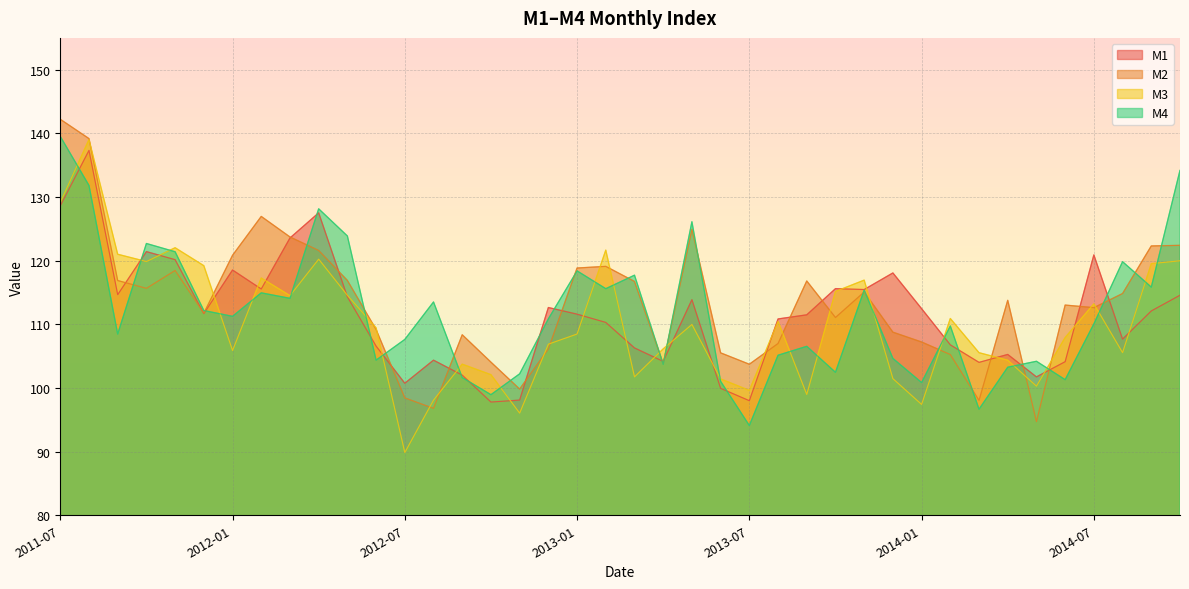

Reading right to left, extract all data points from this chart.

M1: 114.6	112.1	107.7	120.9	104.1	101.7	105.3	104.0	106.8	112.5	118.1	115.5	115.6	111.5	110.8	98.0	99.9	113.9	104.2	106.3	110.3	111.6	112.6	98.1	97.8	102.0	104.4	100.7	106.6	114.3	127.5	123.6	115.5	118.5	111.7	120.2	121.4	114.7	137.3	128.6
M2: 122.4	122.3	114.8	112.6	113.0	94.7	113.8	98.0	105.3	107.2	108.8	115.1	111.1	116.8	107.0	103.7	105.5	124.9	103.8	116.7	119.1	118.8	106.1	99.8	104.1	108.4	96.8	98.4	109.2	116.9	121.6	123.7	127.0	120.8	111.8	118.5	115.7	116.9	139.2	142.2
M3: 120.0	119.5	105.6	113.2	107.9	100.3	104.4	105.5	110.9	97.4	101.5	116.9	115.2	99.0	110.5	99.6	101.4	110.0	106.1	101.7	121.7	108.5	106.9	96.0	102.1	103.7	98.1	89.9	109.4	114.6	120.2	114.5	117.3	105.9	119.2	122.0	119.9	121.0	139.0	129.2
M4: 134.2	115.8	119.8	110.1	101.3	104.2	103.3	96.7	109.7	100.8	104.6	115.4	102.5	106.5	105.1	94.1	101.0	126.1	103.7	117.7	115.6	118.4	110.9	102.2	98.9	101.6	113.5	107.6	104.4	123.9	128.2	114.1	114.9	111.3	112.2	121.4	122.7	108.5	131.8	139.5